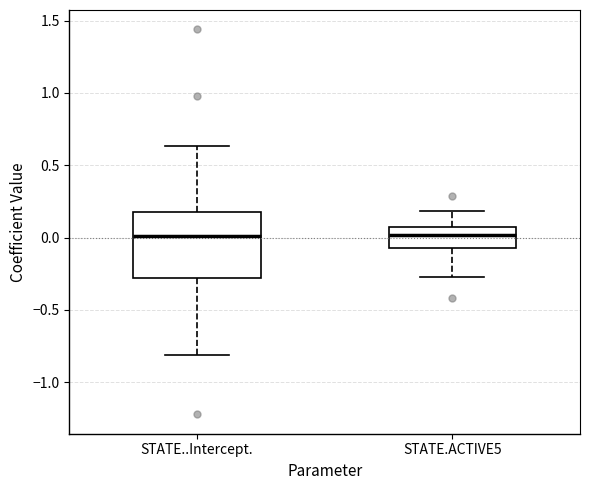

Reading left to right, transcribe this box plot: for each box, give where its median line is, the range the box spans, and where its two whiskers end, as read against the y-axis. The values are not printed on the chart, so give them approximately, as read against the axis.

STATE..Intercept.: median 0.00, box -0.30 to 0.15, whiskers -0.80 to 0.65
STATE.ACTIVE5: median 0.00, box -0.05 to 0.05, whiskers -0.25 to 0.20